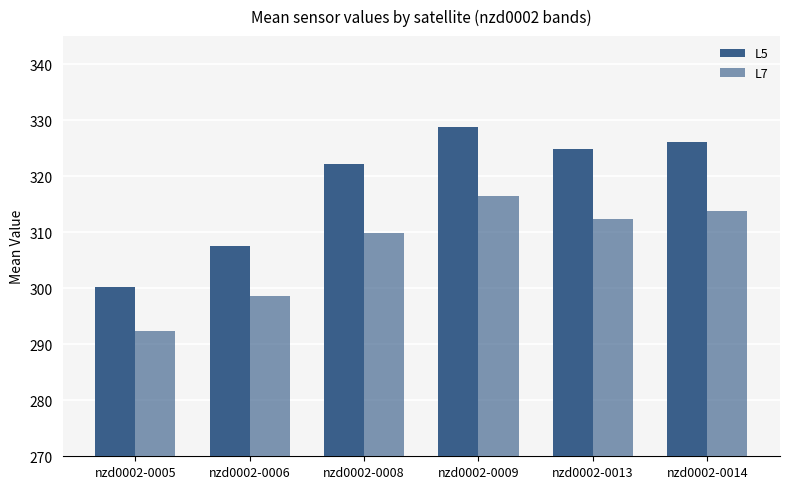

What is the sum of all L7 values?

1843.5